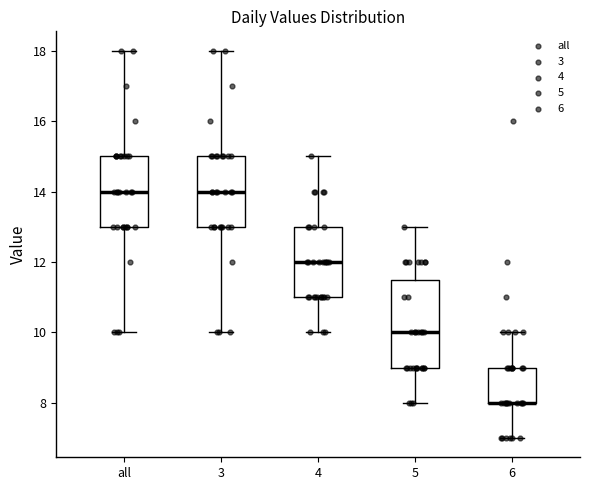

Comparing the boxes themselves (not the whiskers), which one is the tallest?

5